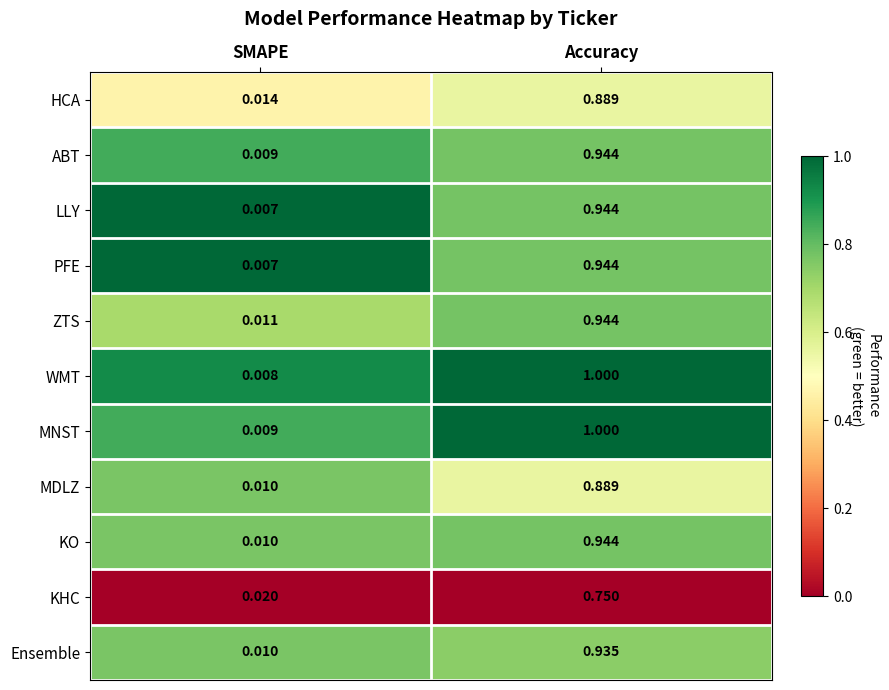

Which series has the largest total across all categories?

MNST